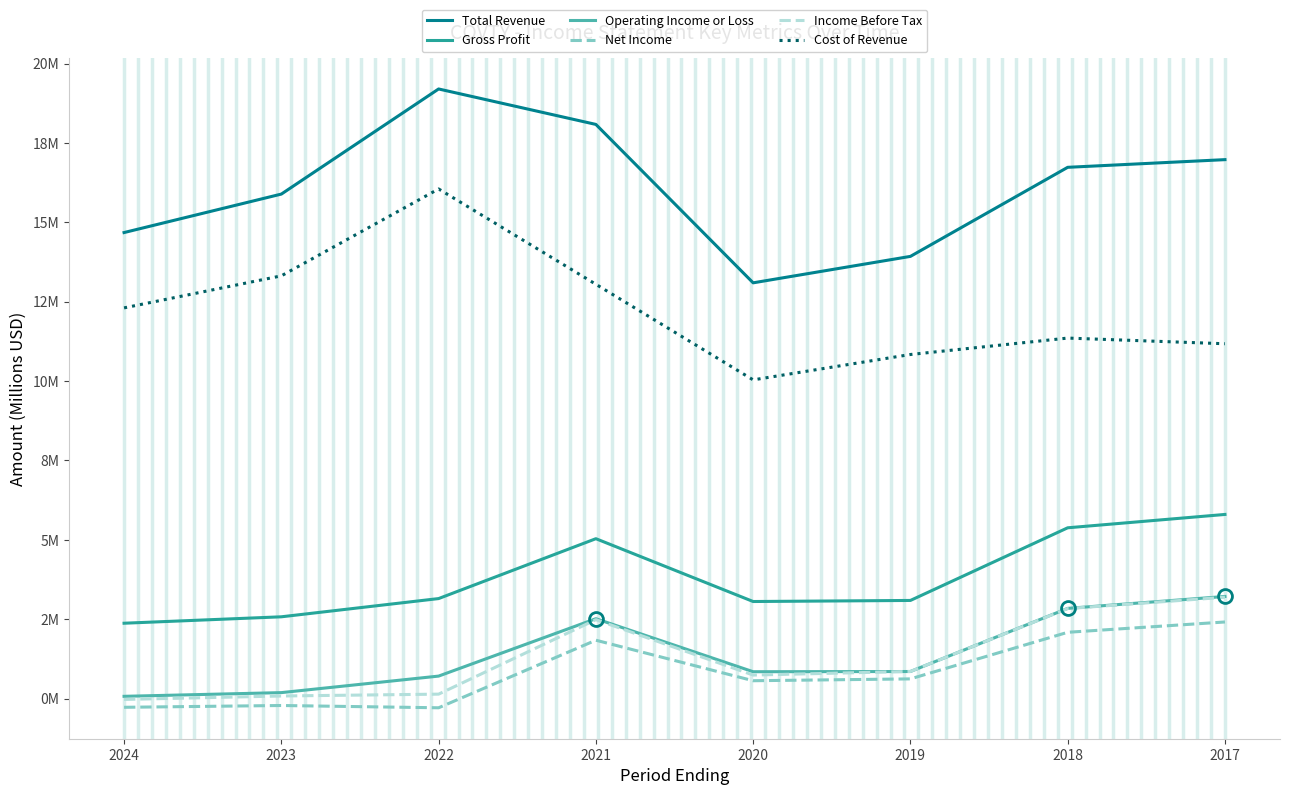

True or false: Operating Income or Loss and Cost of Revenue intersect in this chart.

False